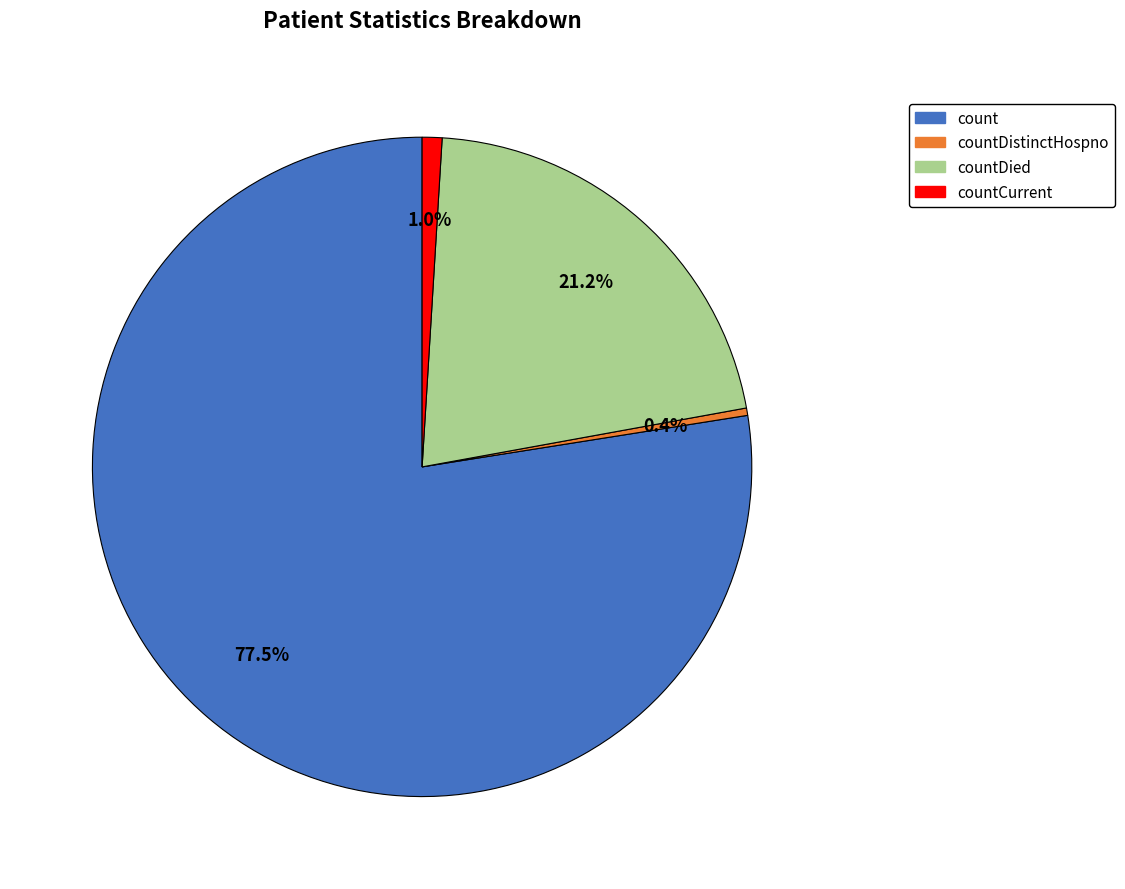

Does any single category account for the majority?

Yes